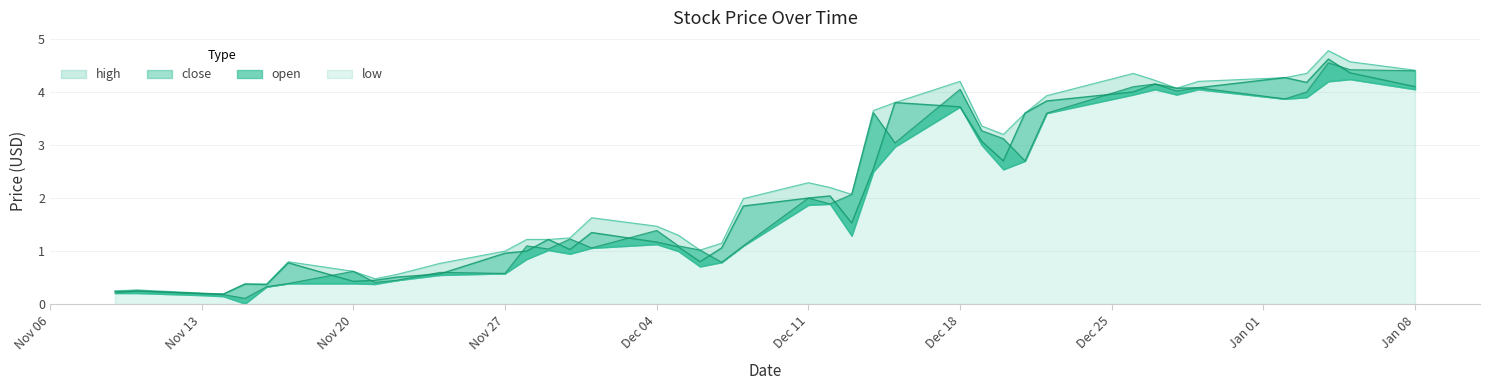

Is it true that close equals 0.1 at 2017-11-09?

False